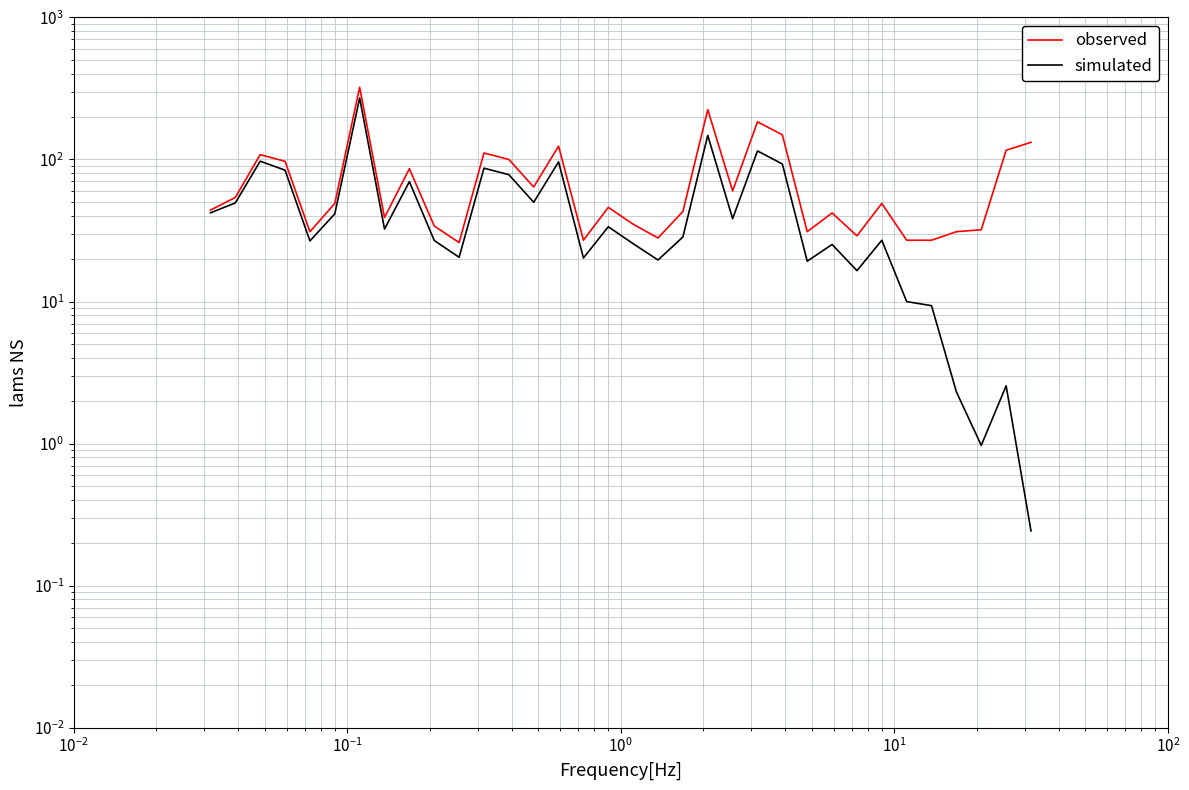

What is the difference between the maximum and minimum values in the observed series?

296.0